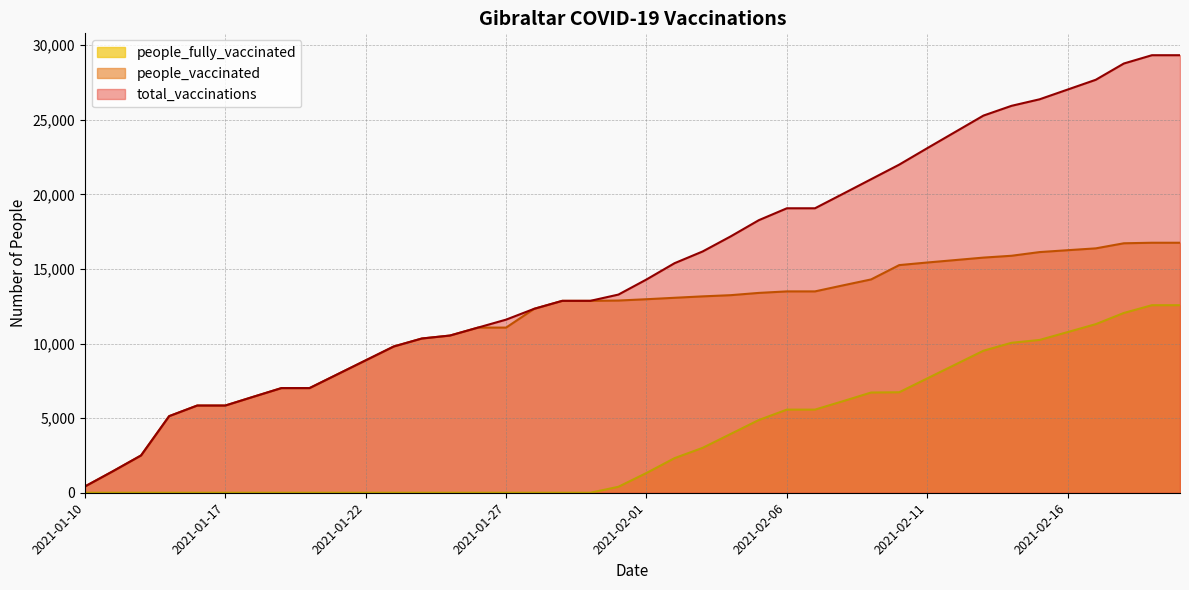

True or false: people_fully_vaccinated has a value of 11303 at 2021-02-17.

True